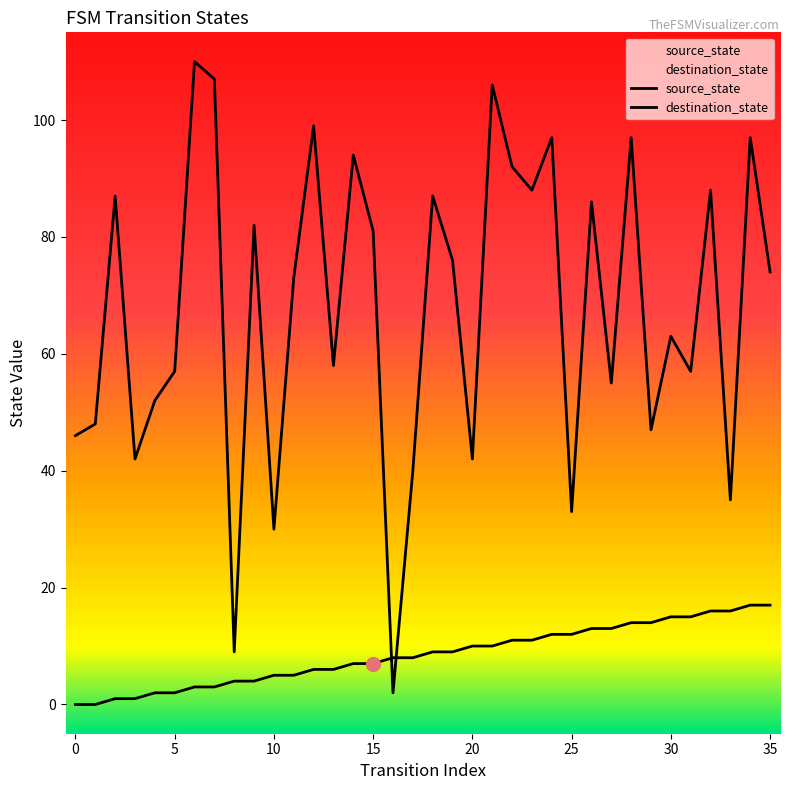

True or false: source_state has more than 0 points higher than both neighbors.

False